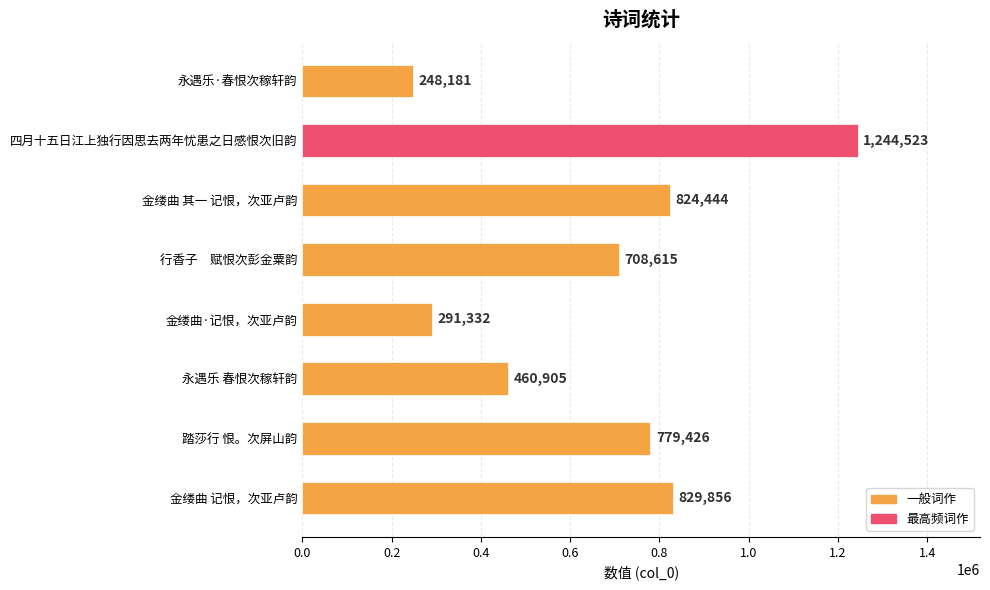

How many distinct data groups are displayed?

1